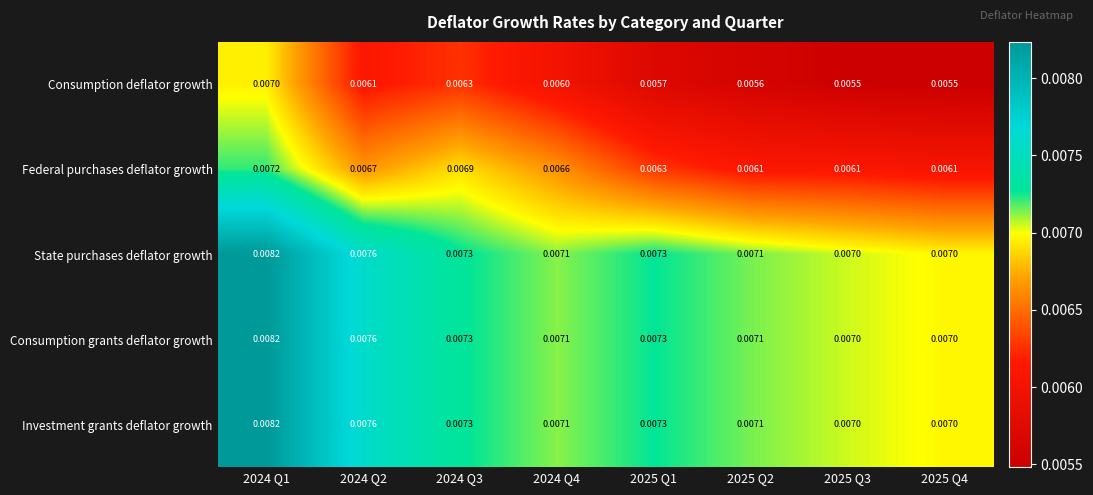

Between 2024 Q2 and 2025 Q2, which series saw the biggest shift?

Federal purchases deflator growth